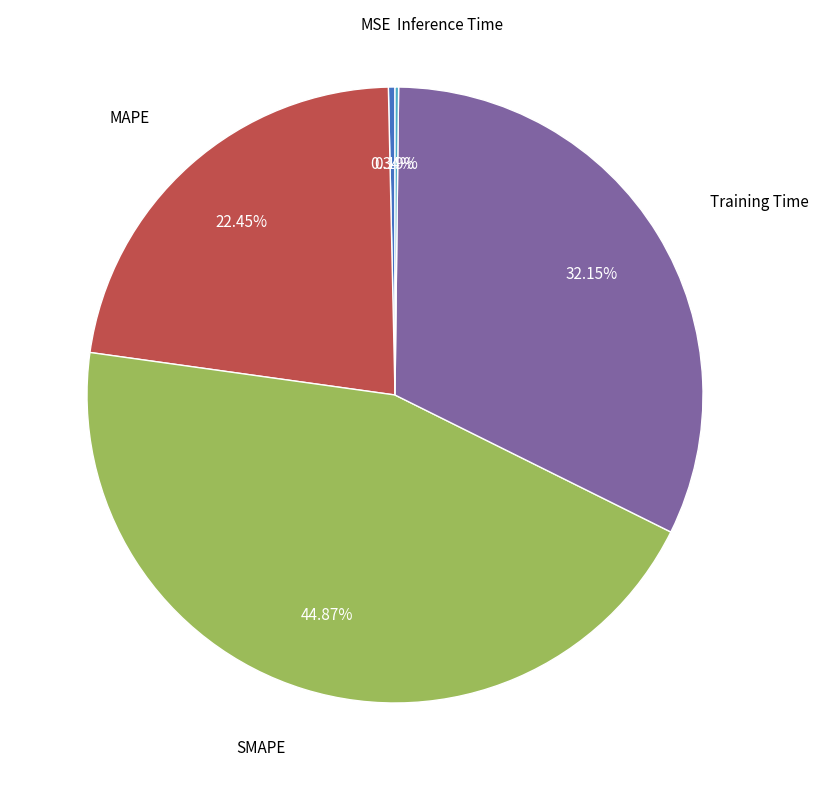

Is it true that MSE is 0% of the pie?

True